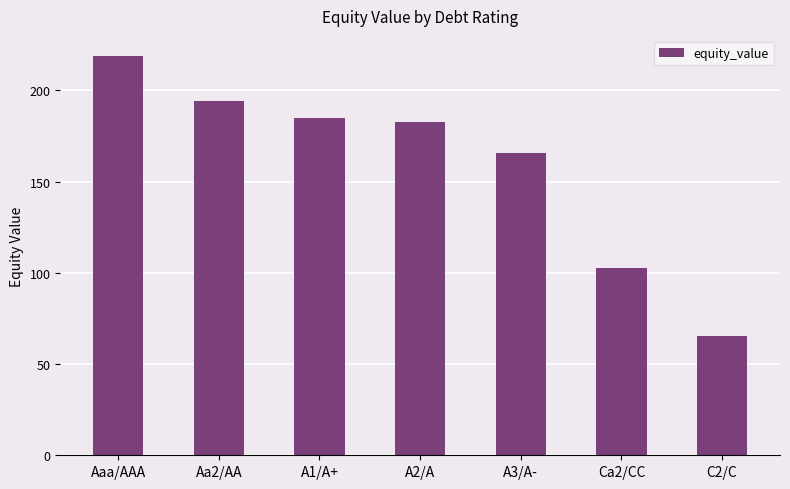

True or false: the data shows 114.3 at C2/C.

False